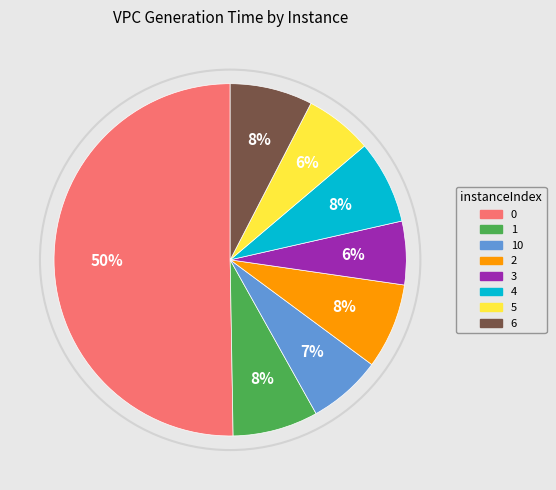

To the nearest percent, what is the average slice percentage?

12%